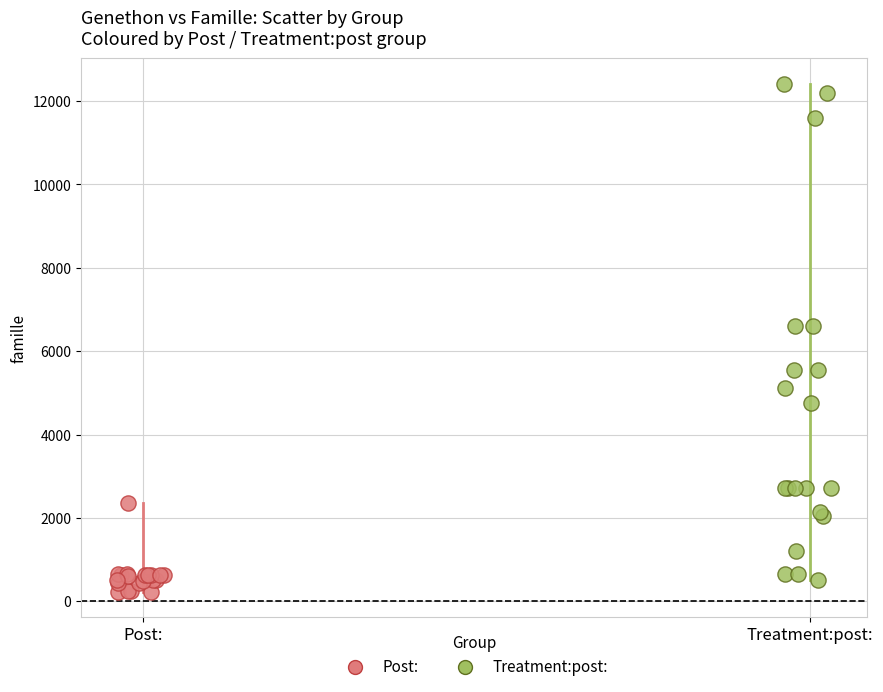

What are all the series names shown in the legend?

Post:, Treatment:post: